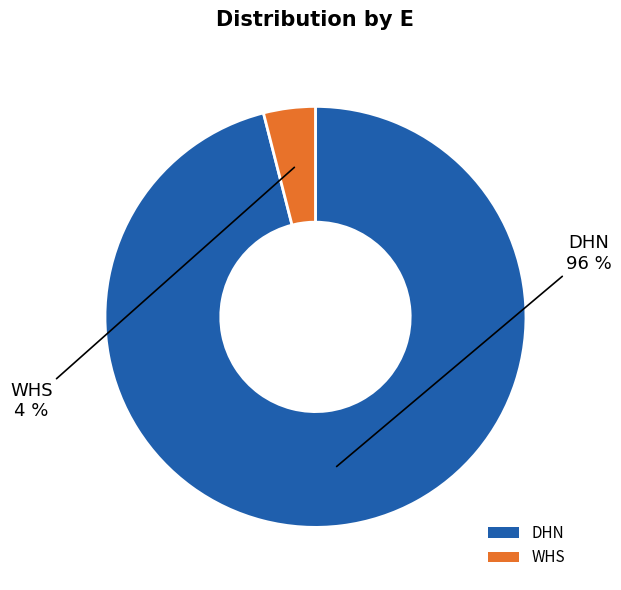

Which slice is the largest?

DHN